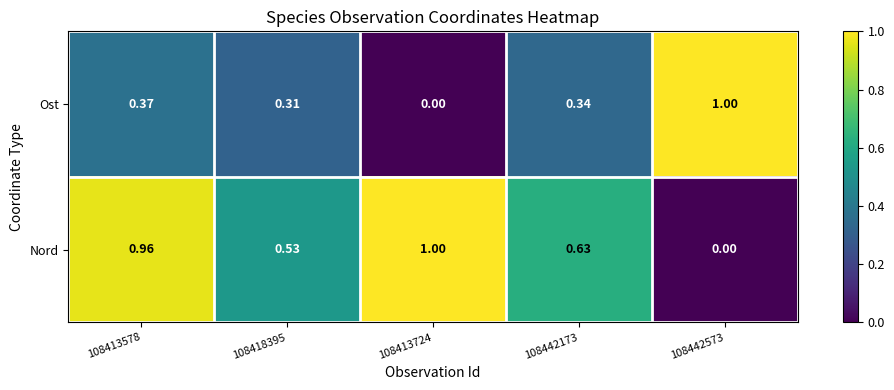

Which series has the largest total across all categories?

Nord